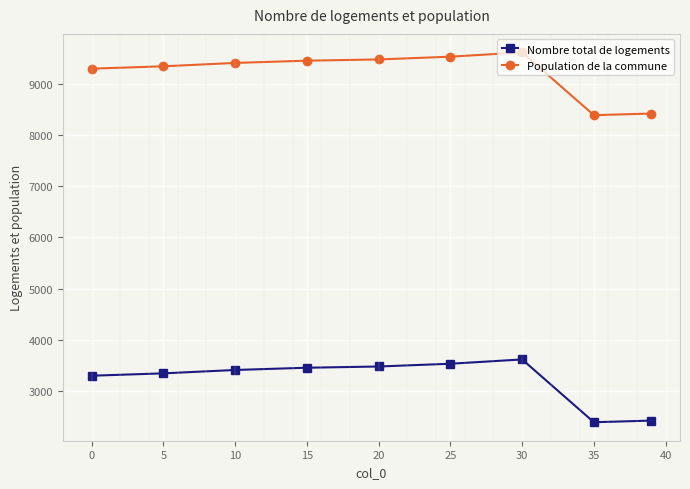

What is the difference between the maximum and minimum values in the Nombre total de logements series?

1227